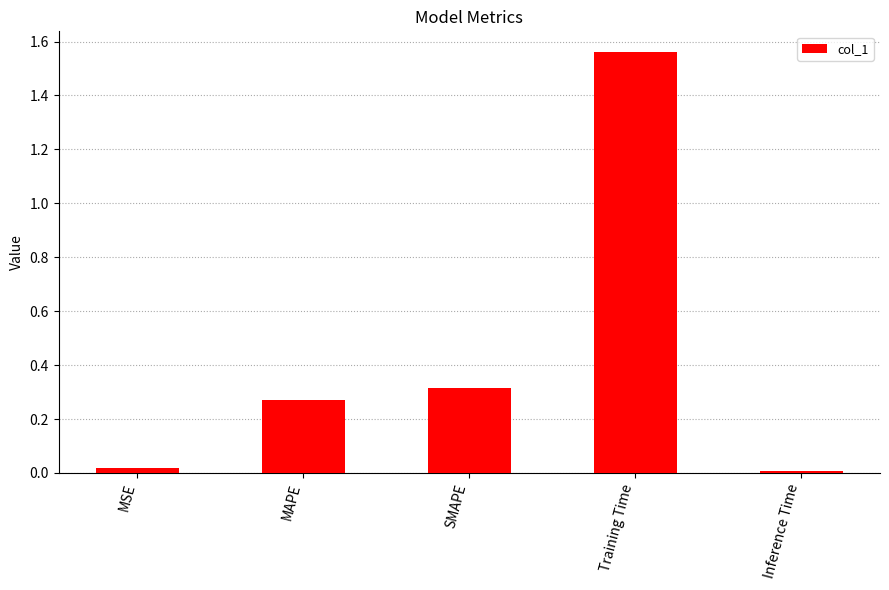

The chart shows a value of 0.0 at MSE. True or false?

True